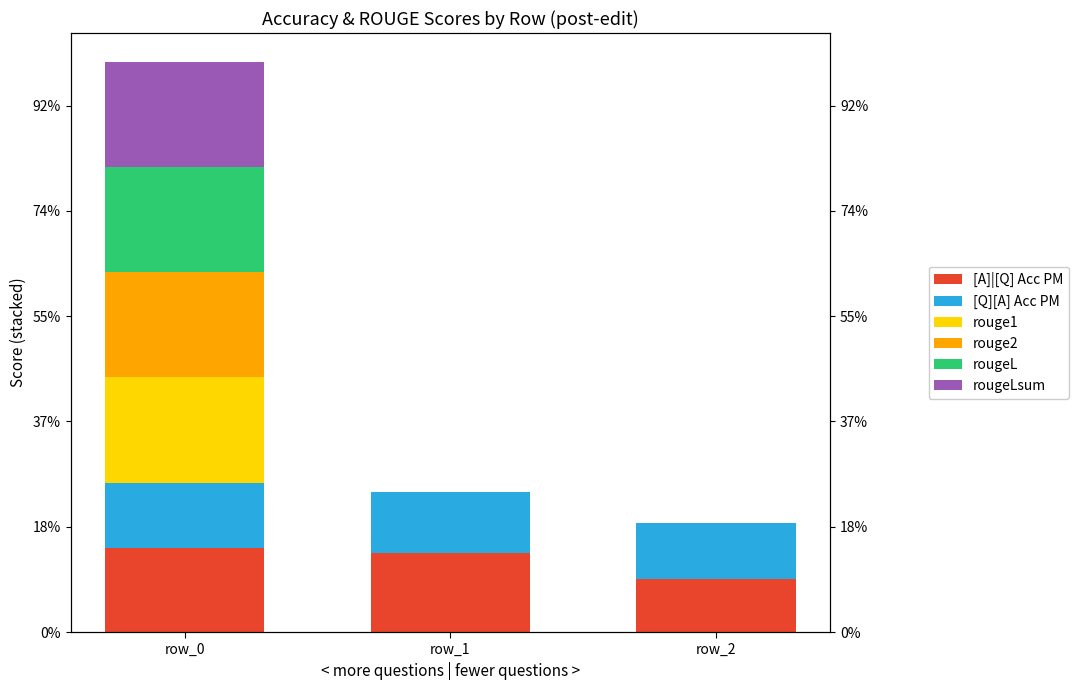

Reading left to right, extract all data points from this chart.

[A]|[Q] Acc PM: row_0=0.8	row_1=0.8	row_2=0.5
[Q][A] Acc PM: row_0=0.6	row_1=0.6	row_2=0.5
rouge1: row_0=1.0	row_1=0.0	row_2=0.0
rouge2: row_0=1.0	row_1=0.0	row_2=0.0
rougeL: row_0=1.0	row_1=0.0	row_2=0.0
rougeLsum: row_0=1.0	row_1=0.0	row_2=0.0